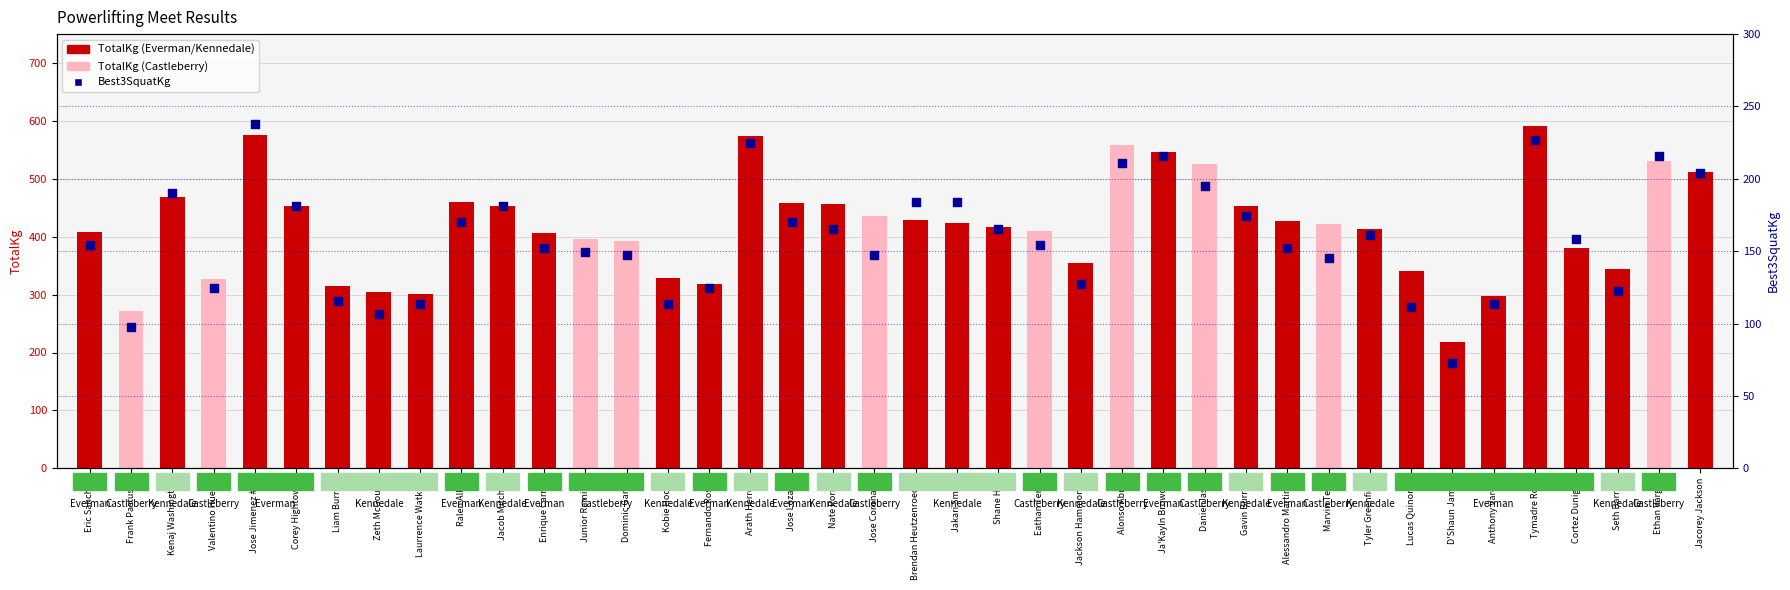

Which series reaches the minimum Y coordinate?

Best3SquatKg